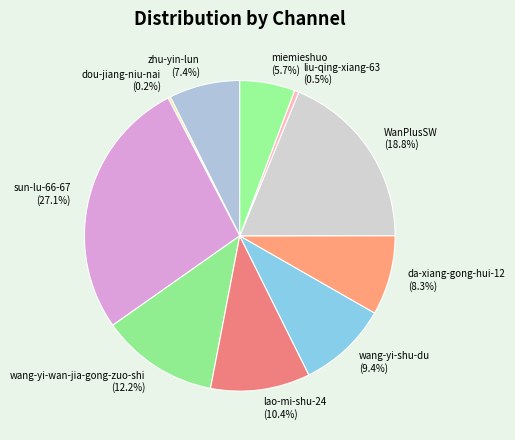

Is the sum of zhu-yin-lun and da-xiang-gong-hui-12 greater than half?

No